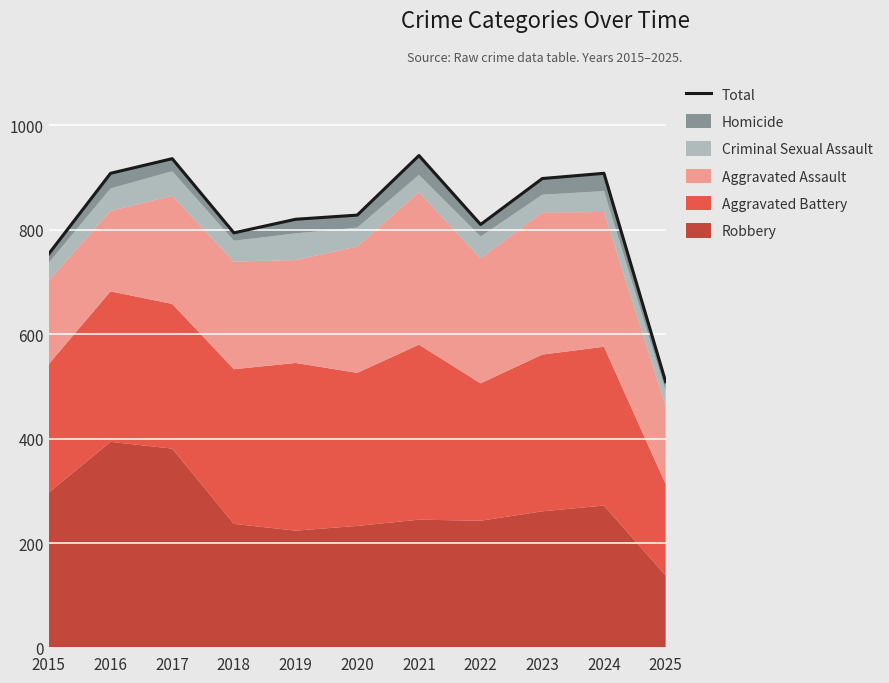

What is the change in value from 2015 to 2020?

+74